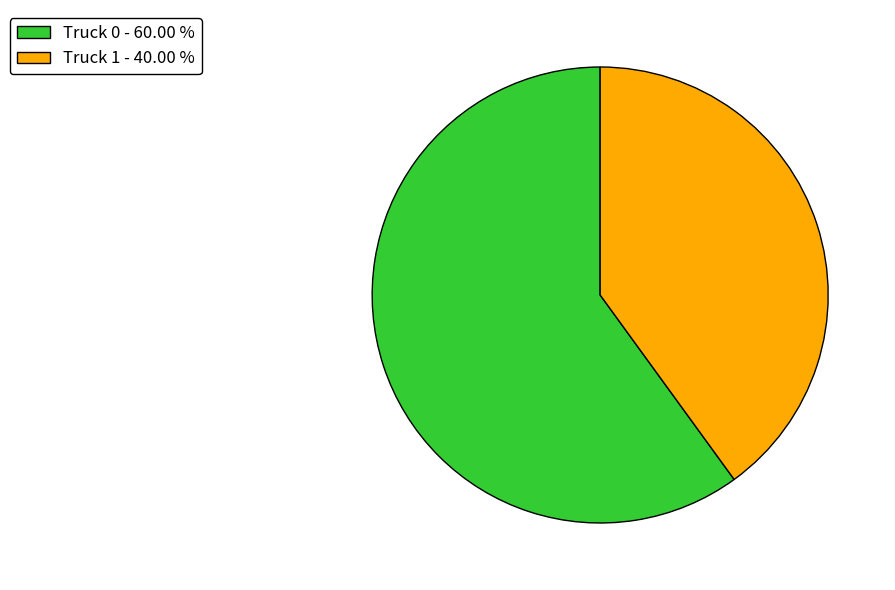

Is the sum of Truck 0 - 60.00 % and Truck 1 - 40.00 % greater than half?

Yes